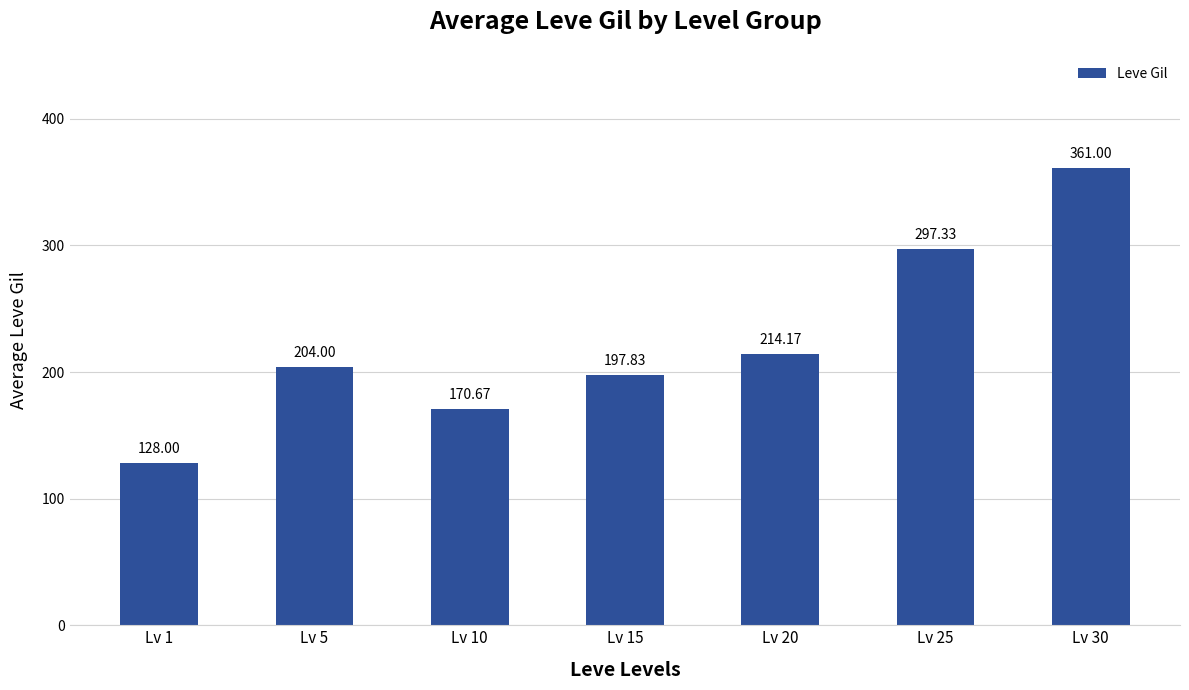

What is the difference between the maximum and minimum values?

233.0